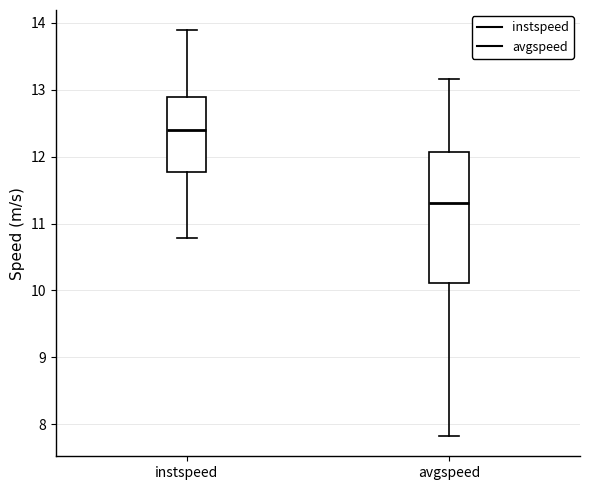

Reading left to right, transcribe this box plot: for each box, give where its median line is, the range the box spans, and where its two whiskers end, as read against the y-axis. The values are not printed on the chart, so give them approximately, as read against the axis.

instspeed: median 12.4, box 11.8 to 12.9, whiskers 10.8 to 13.9
avgspeed: median 11.3, box 10.1 to 12.1, whiskers 7.8 to 13.2